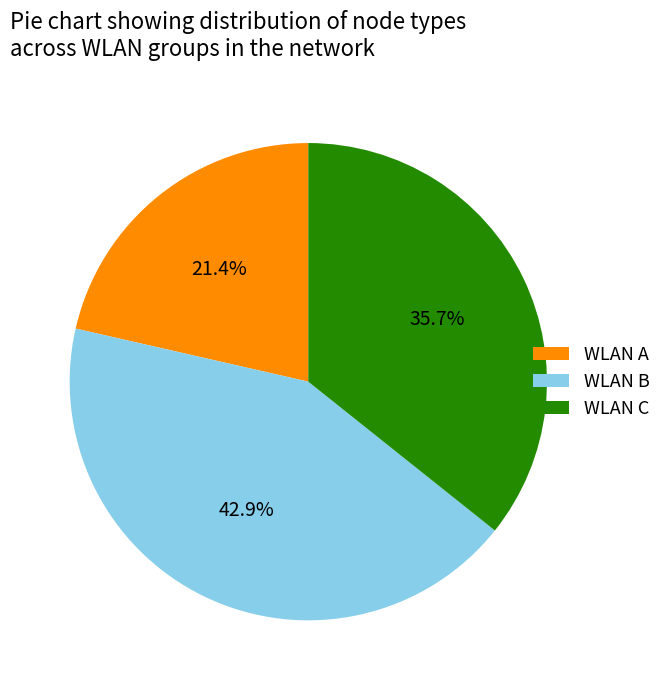

Which slice is the smallest?

WLAN A